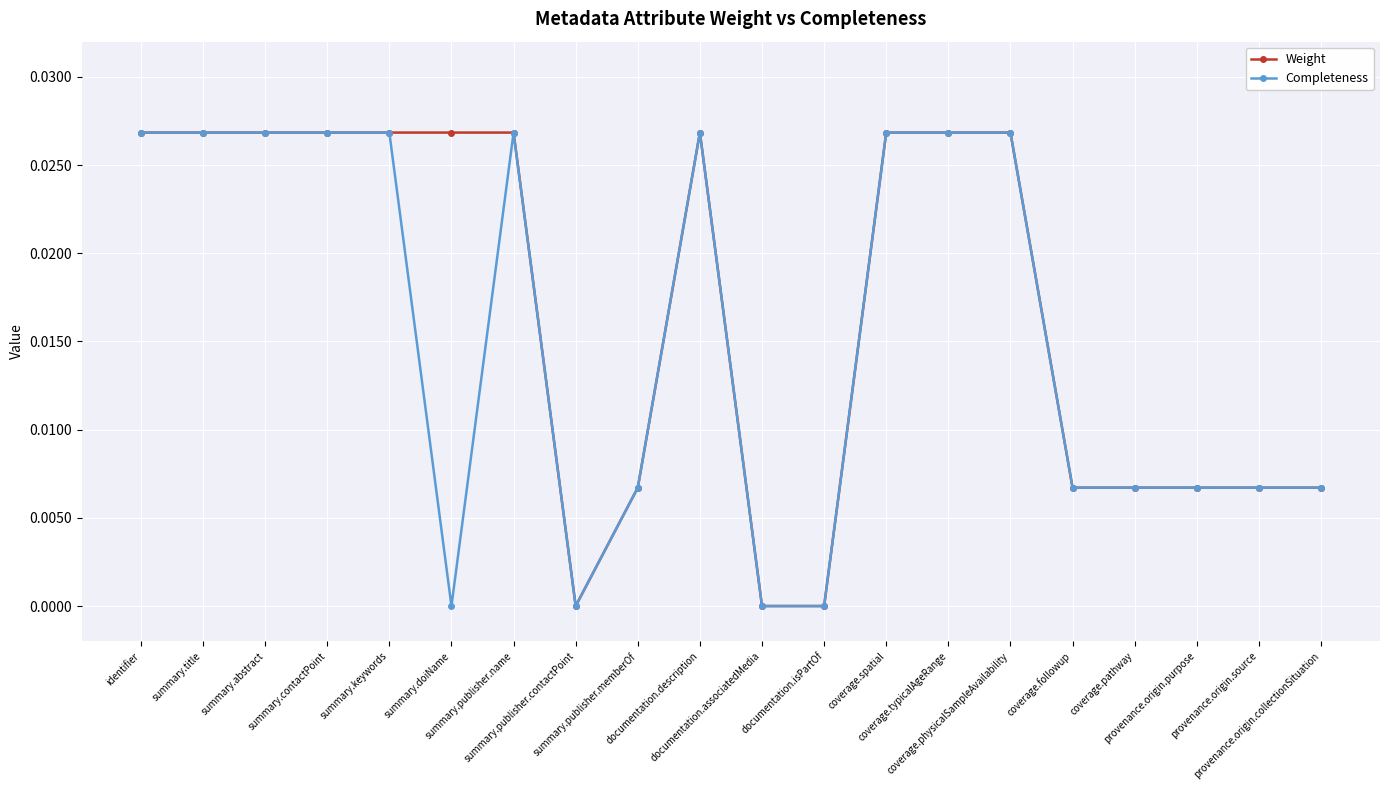

Count the number of data series in this chart.

2